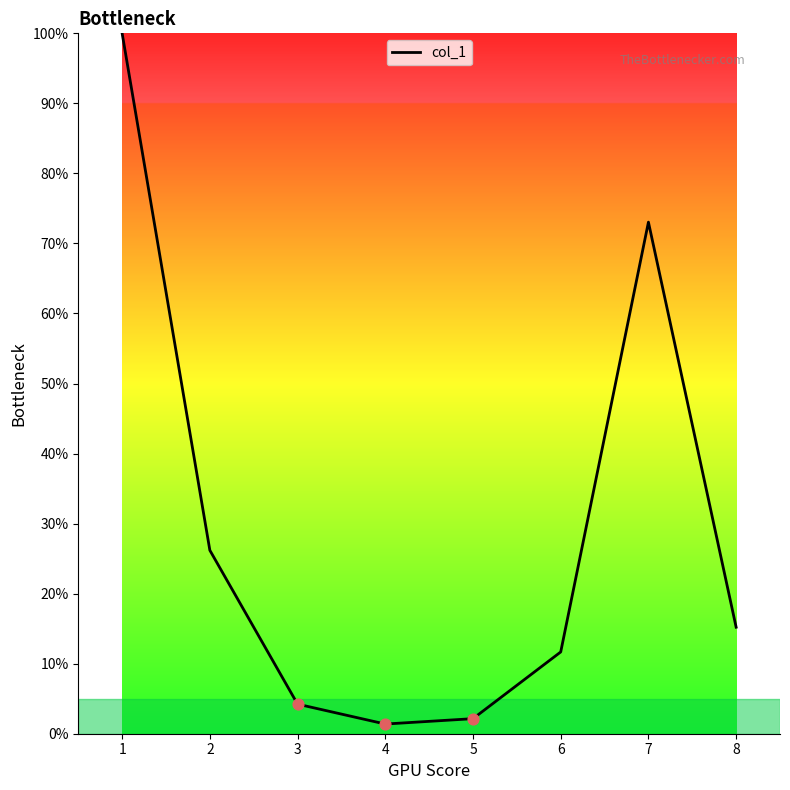

What is the change in value from 6 to 7?

+61.4